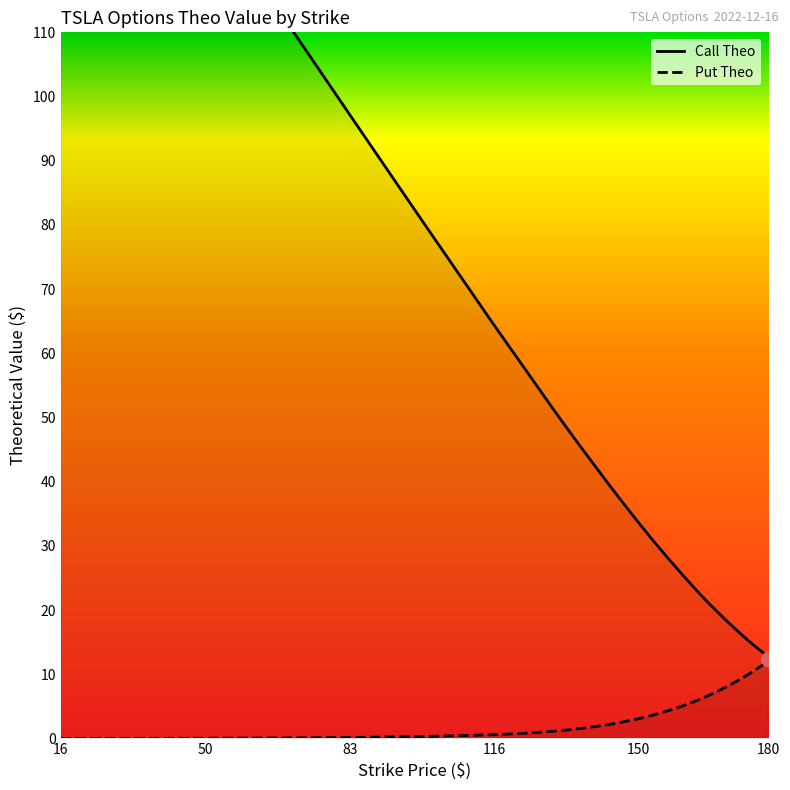

Which series has the largest range (max minus min)?

Call Theo